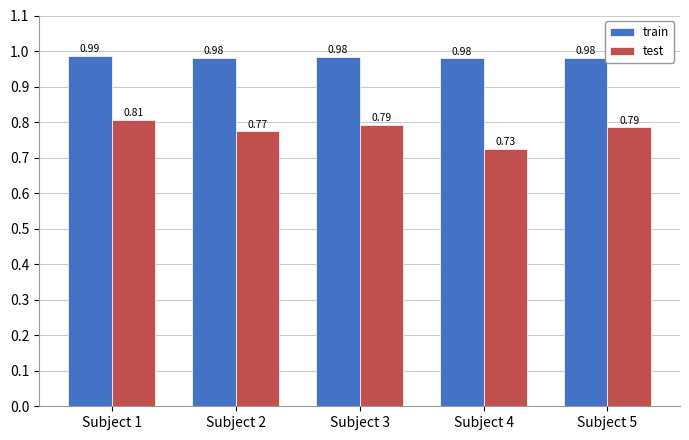

What is the sum of the test values at Subject 1 and Subject 5?

1.6